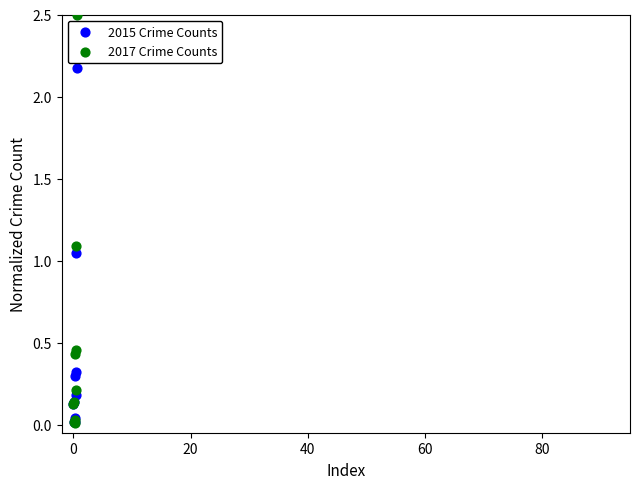

In the 2017 Crime Counts series, what Y value is closest to 1?

1.1